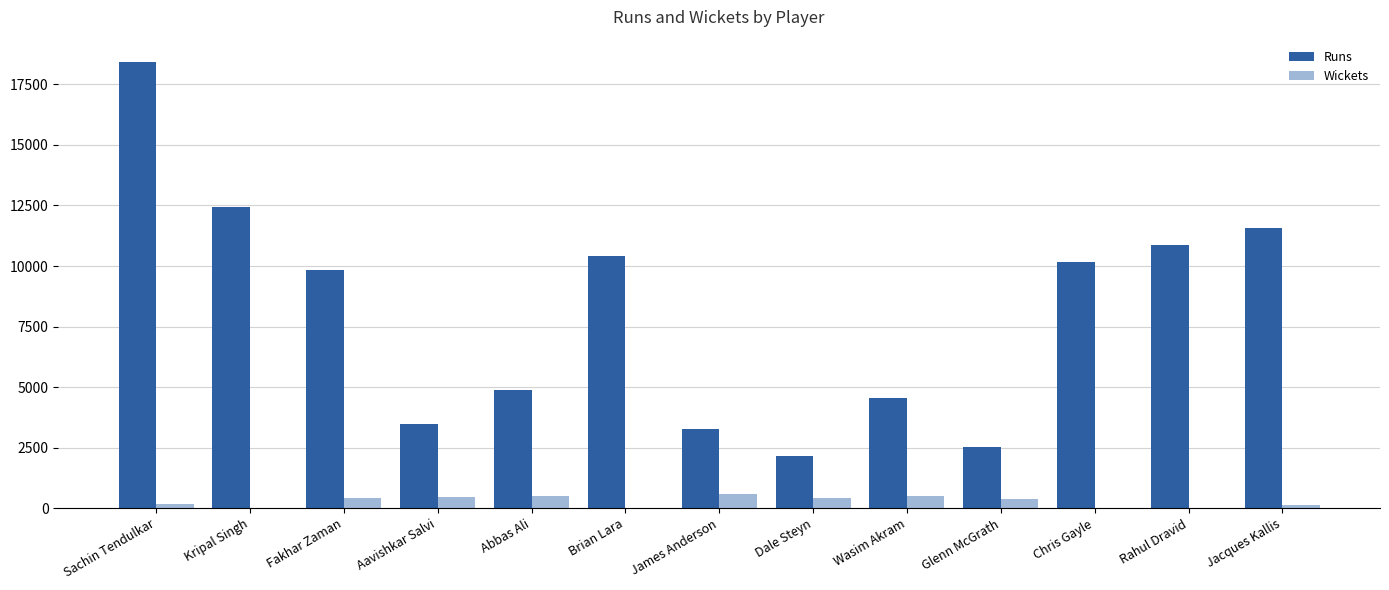

Read the Wickets value at Glenn McGrath.

381